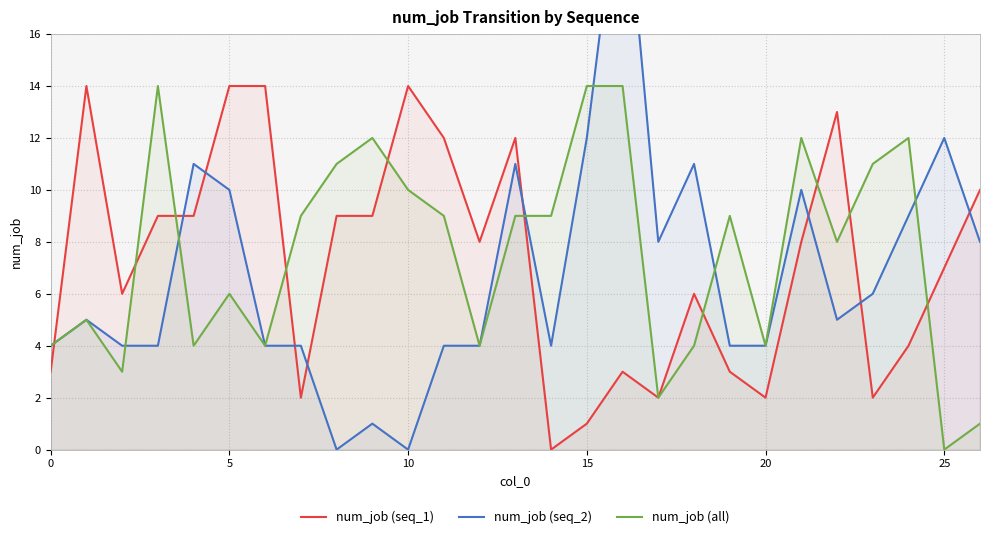

What is the sum of the num_job (seq_1) values at 0 and 26?

13